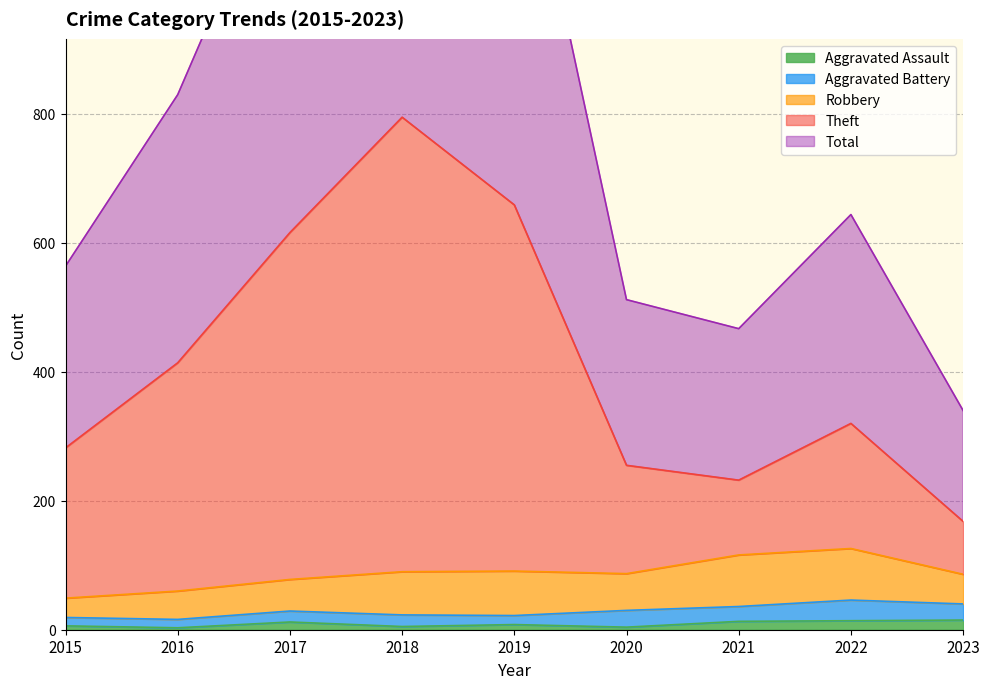

Which series changed the most between 2015 and 2023?

Total